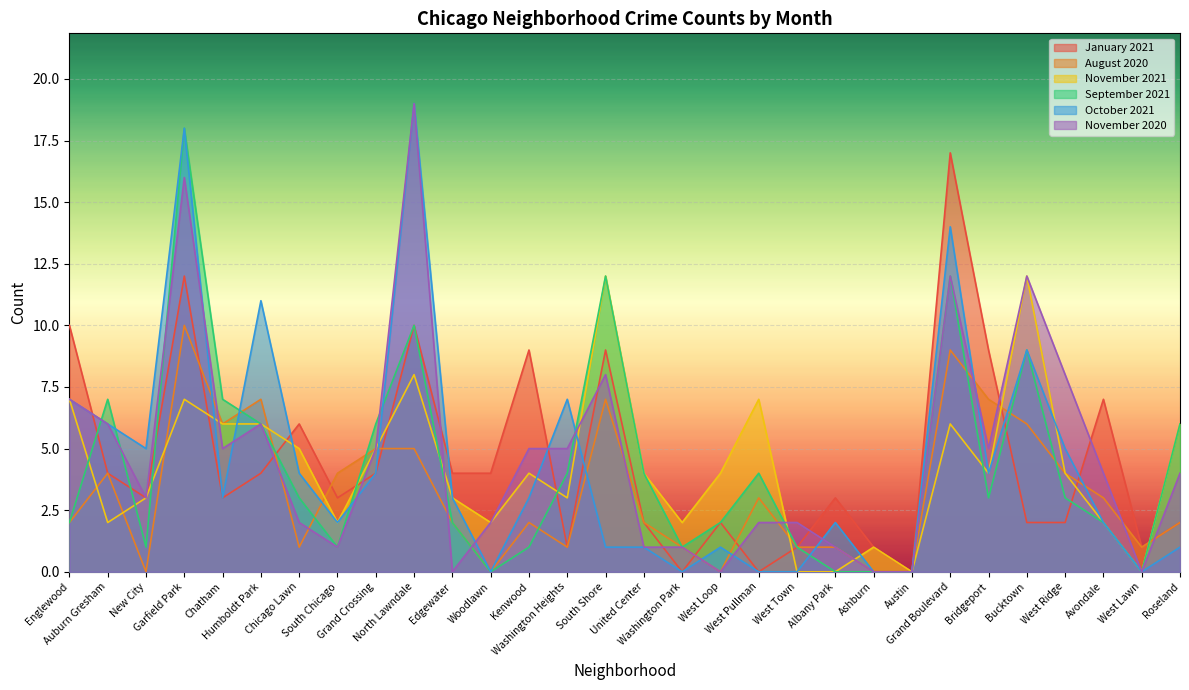

Does the chart display data point markers on the line(s)?

No